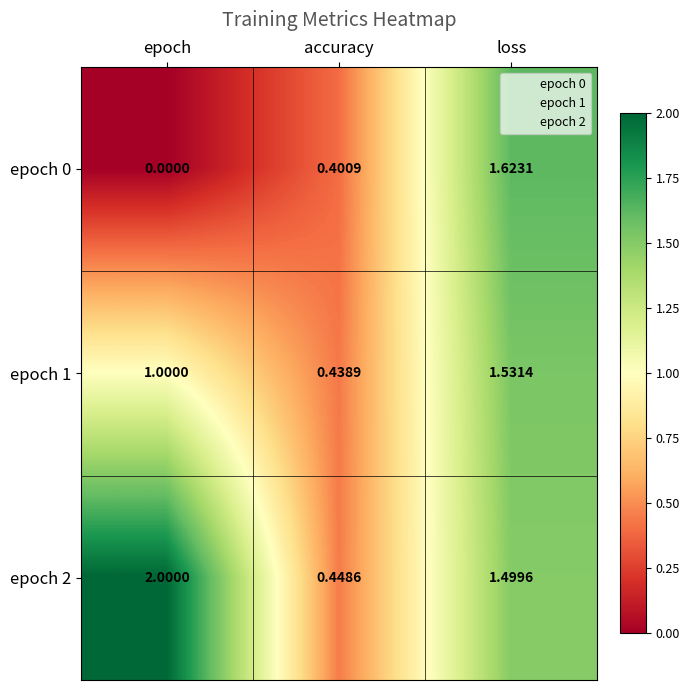

At which category is the sum across all series the highest?

loss